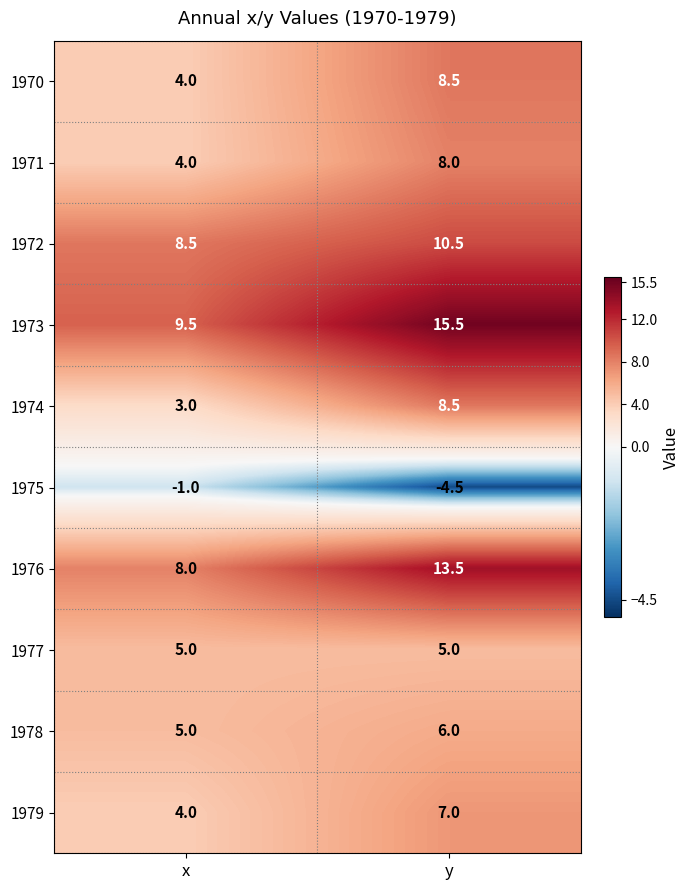

What is the sum of all 1975 values?

-5.5